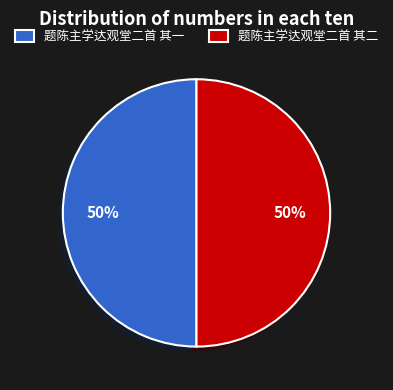

True or false: 题陈主学达观堂二首 其一 accounts for 50% of the total.

True